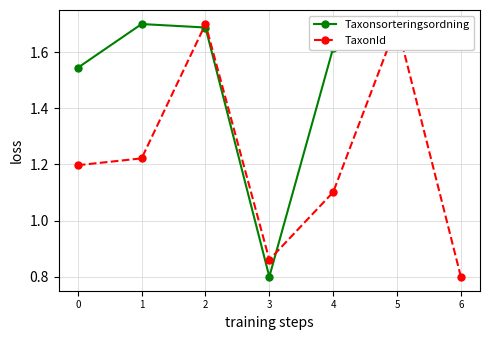

Which has a higher value, 2 or 0?

2